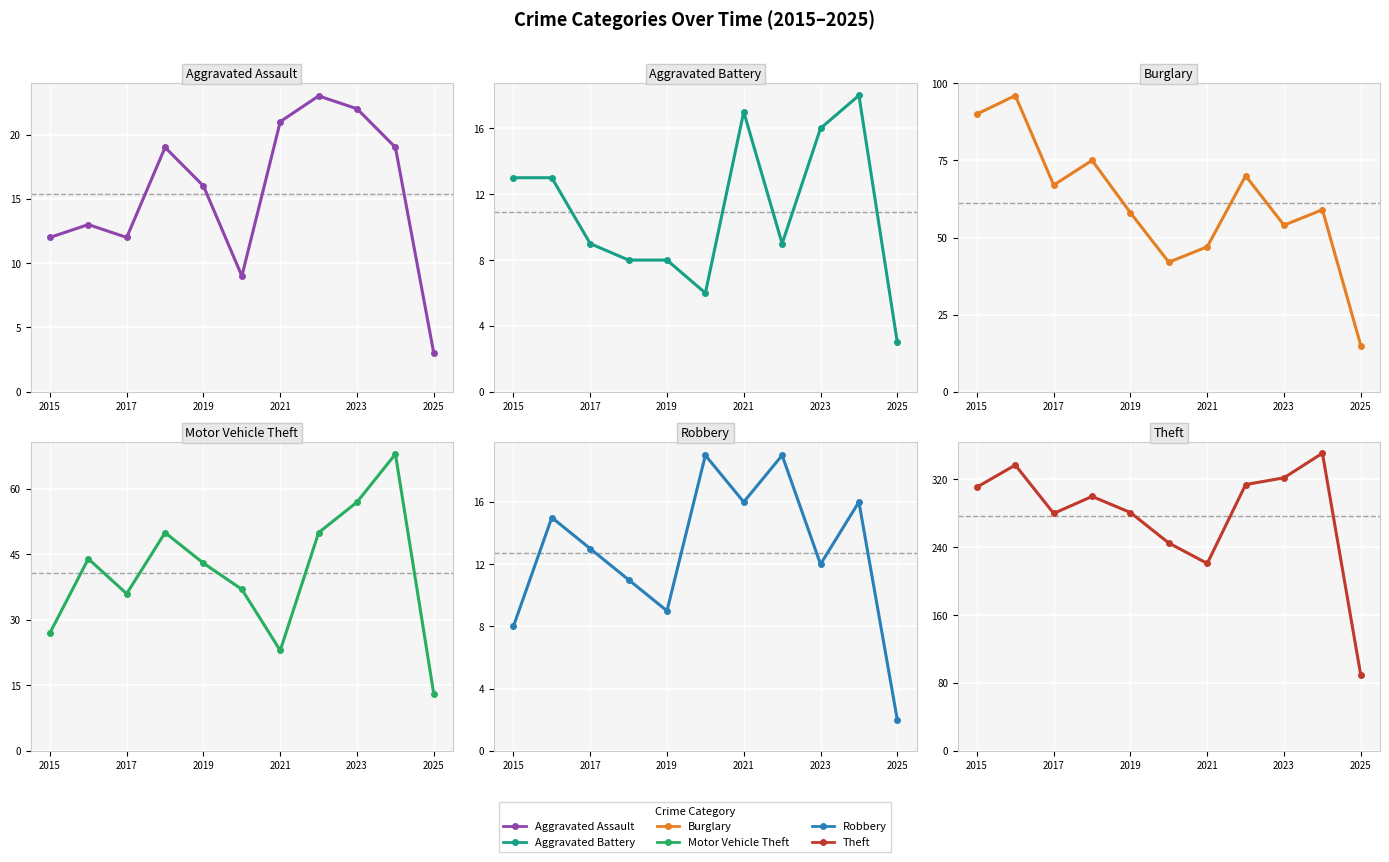

How many data points in Aggravated Assault are above 16?

5